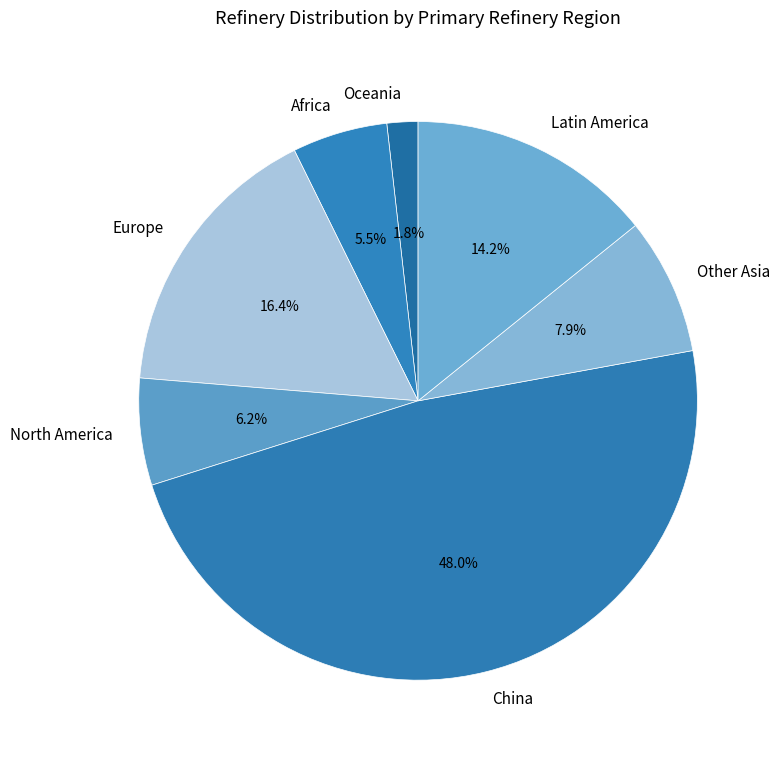

Rank the categories by value from highest to lowest.

China, Europe, Latin America, Other Asia, North America, Africa, Oceania